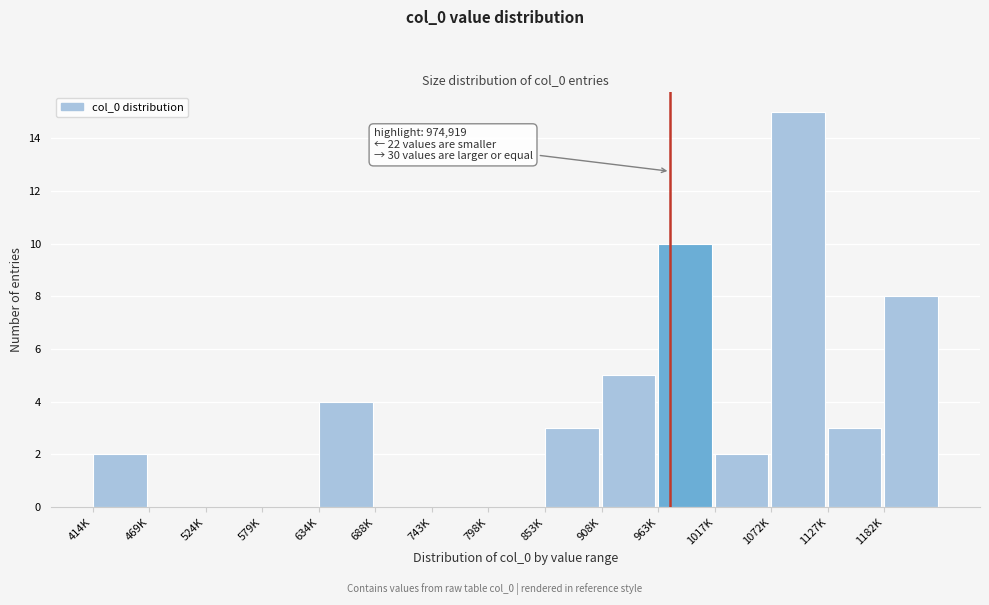

Reading left to right, list all the values displayed in this chart.

414K=2	469K=0	524K=0	579K=0	634K=4	688K=0	743K=0	798K=0	853K=3	908K=5	963K=10	1017K=2	1072K=15	1127K=3	1182K=8